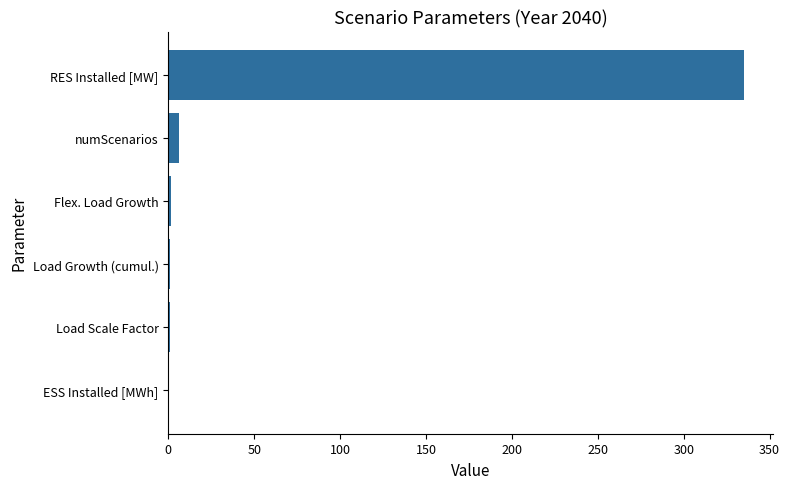

Between RES Installed [MW] and Load Scale Factor, which is larger?

RES Installed [MW]